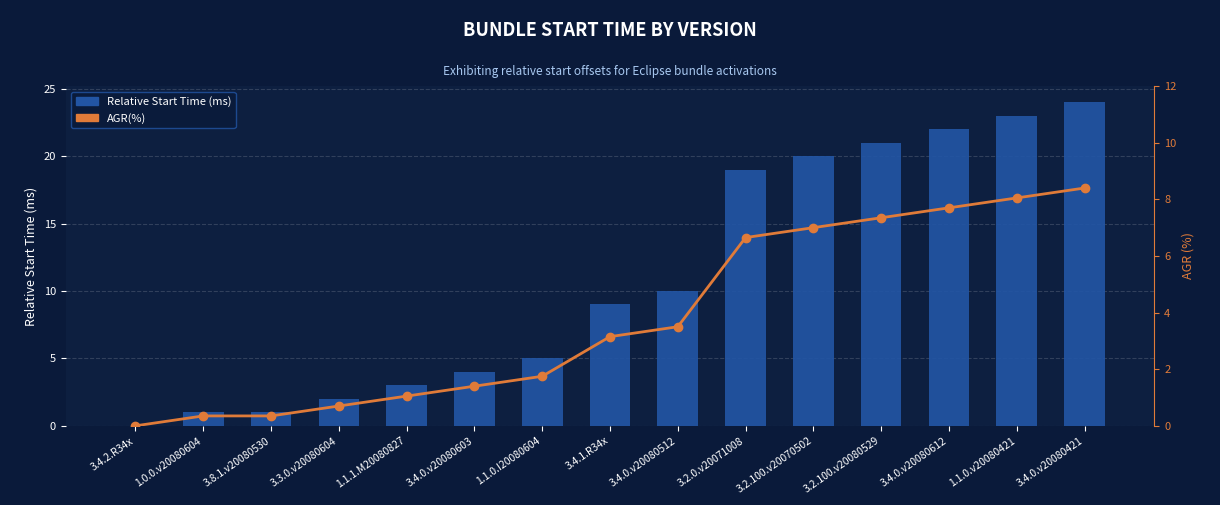

What is the maximum value for AGR(%)?

8.4